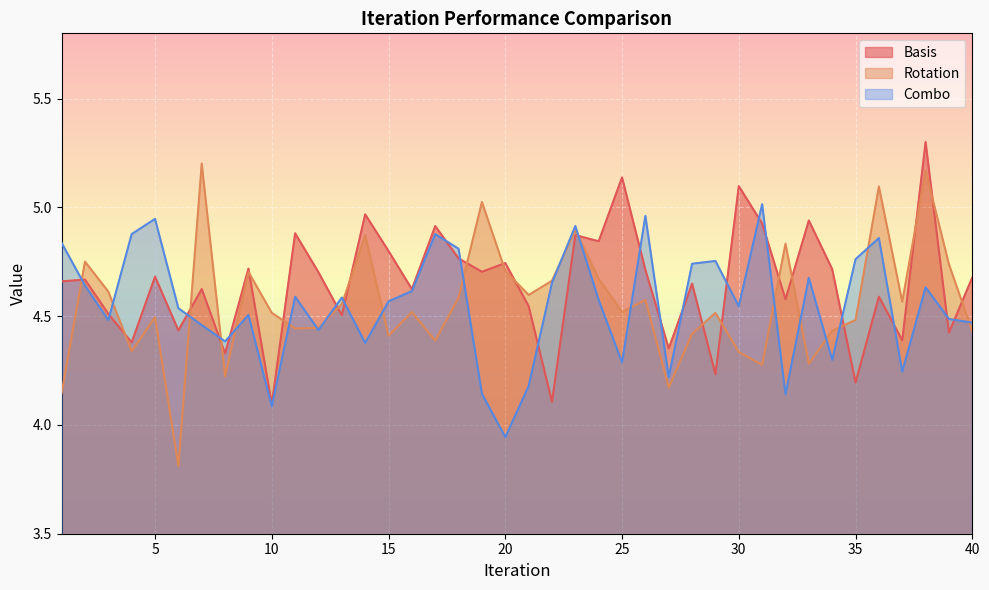

At which label does Combo reach its minimum?

20